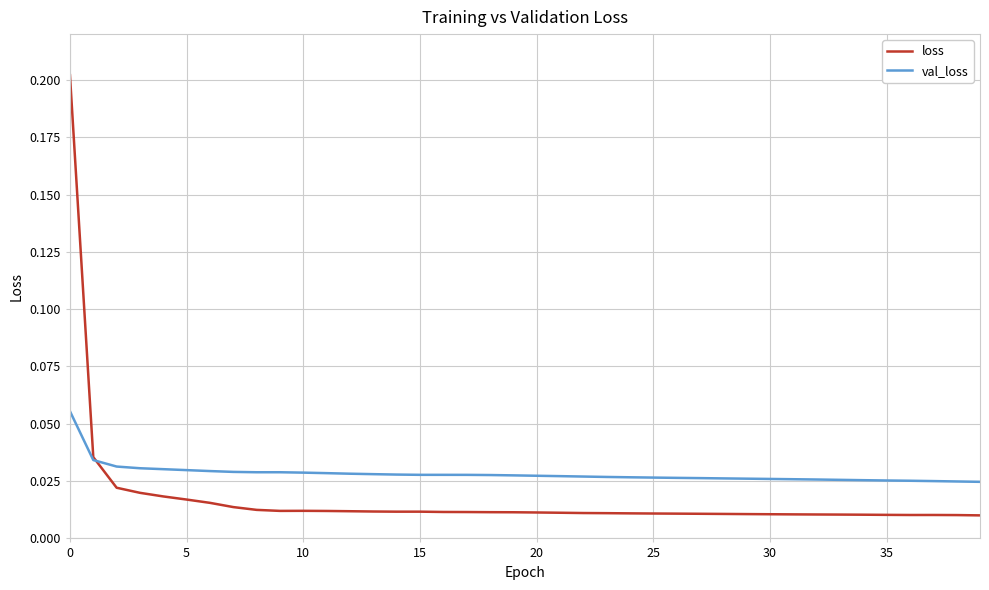

Which series has the widest spread of values?

loss